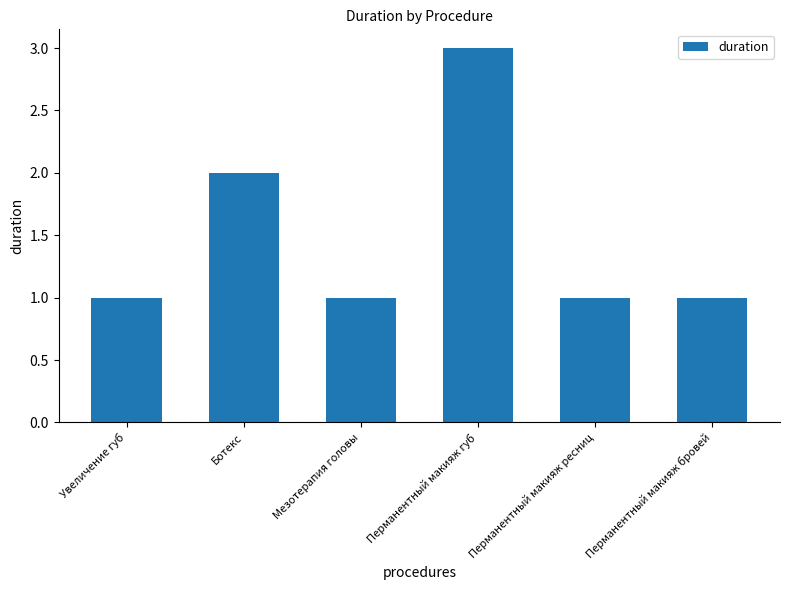

What is the change in value from Увеличение губ to Перманентный макияж губ?

+2